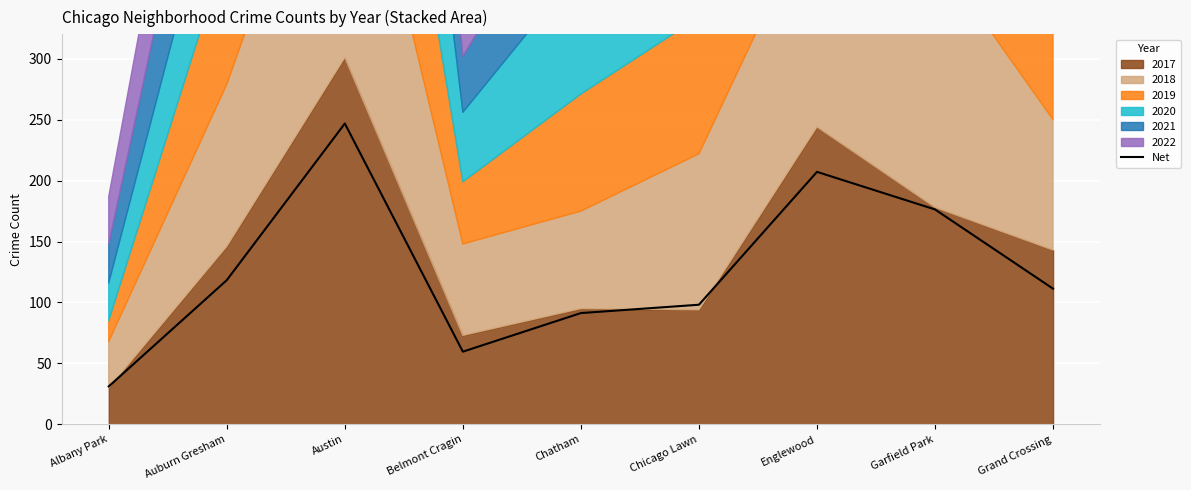

How many points are higher than both their immediate neighbors (excluding endpoints)?

2